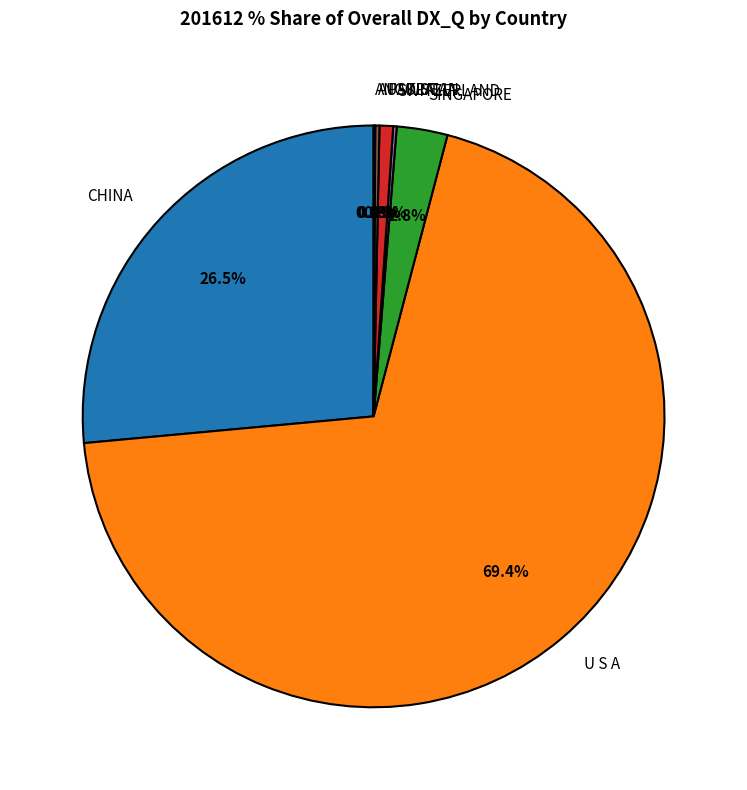

Which slice is the largest?

U S A